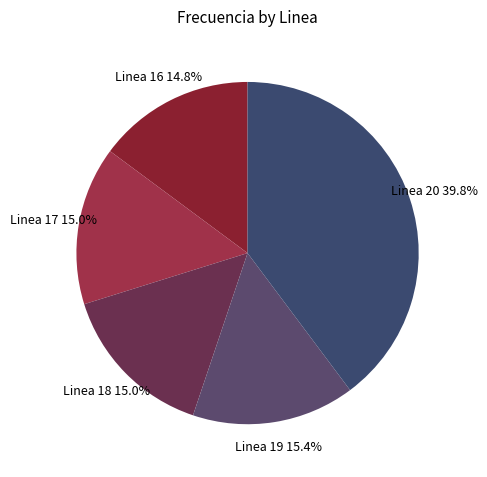

To the nearest percent, what percentage of the pie is Linea 17?

15%